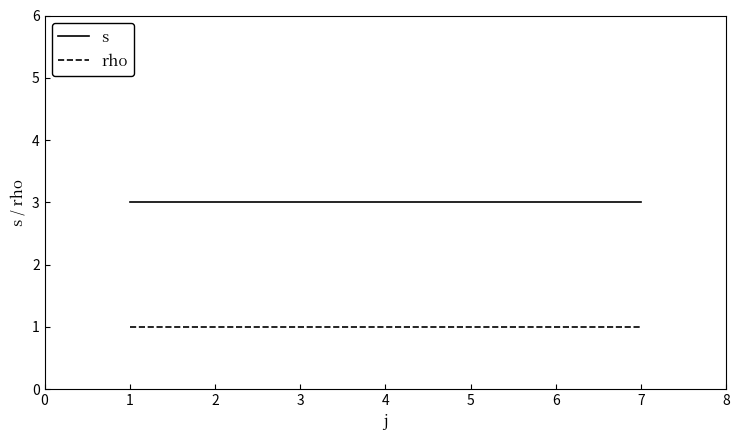

Is it true that s equals 3 at 1?

True